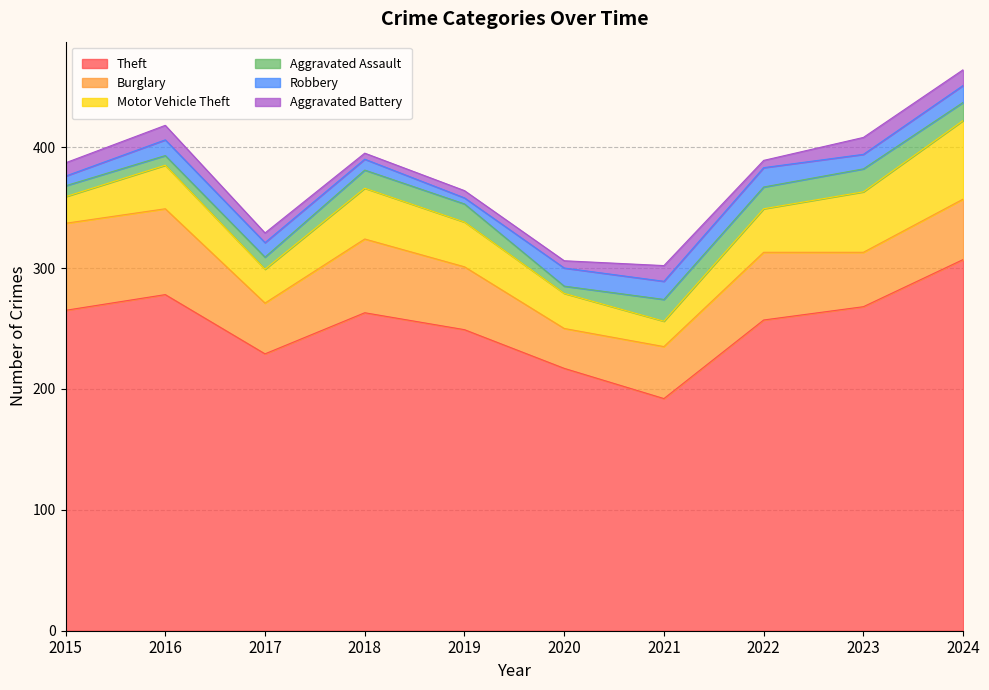

List the series in order of their peak value, highest first.

Theft, Burglary, Motor Vehicle Theft, Aggravated Assault, Robbery, Aggravated Battery